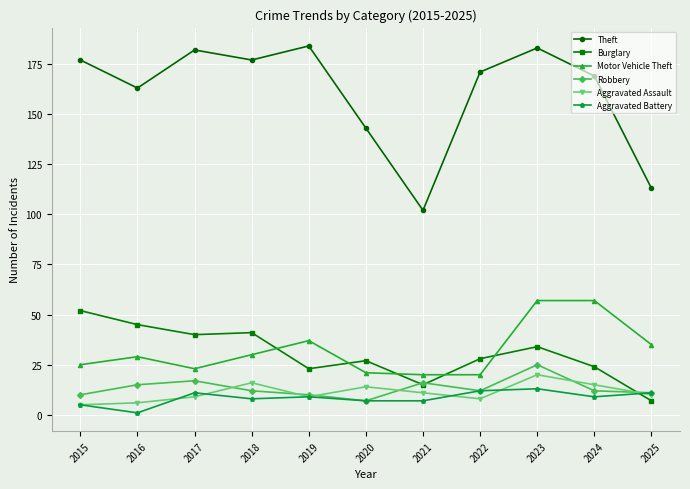

How many lines are shown in the chart?

6